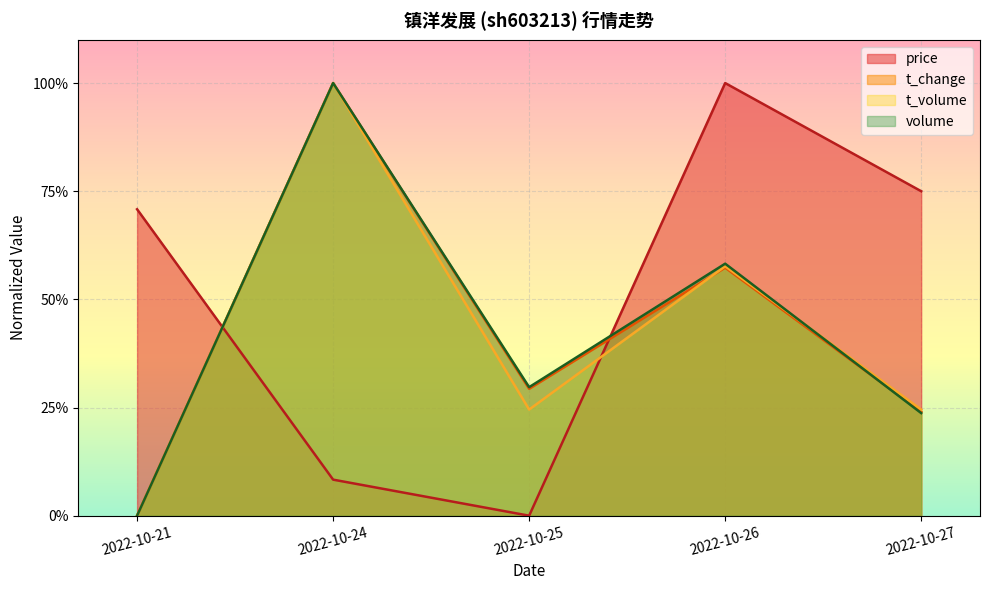

How many lines are shown in the chart?

4